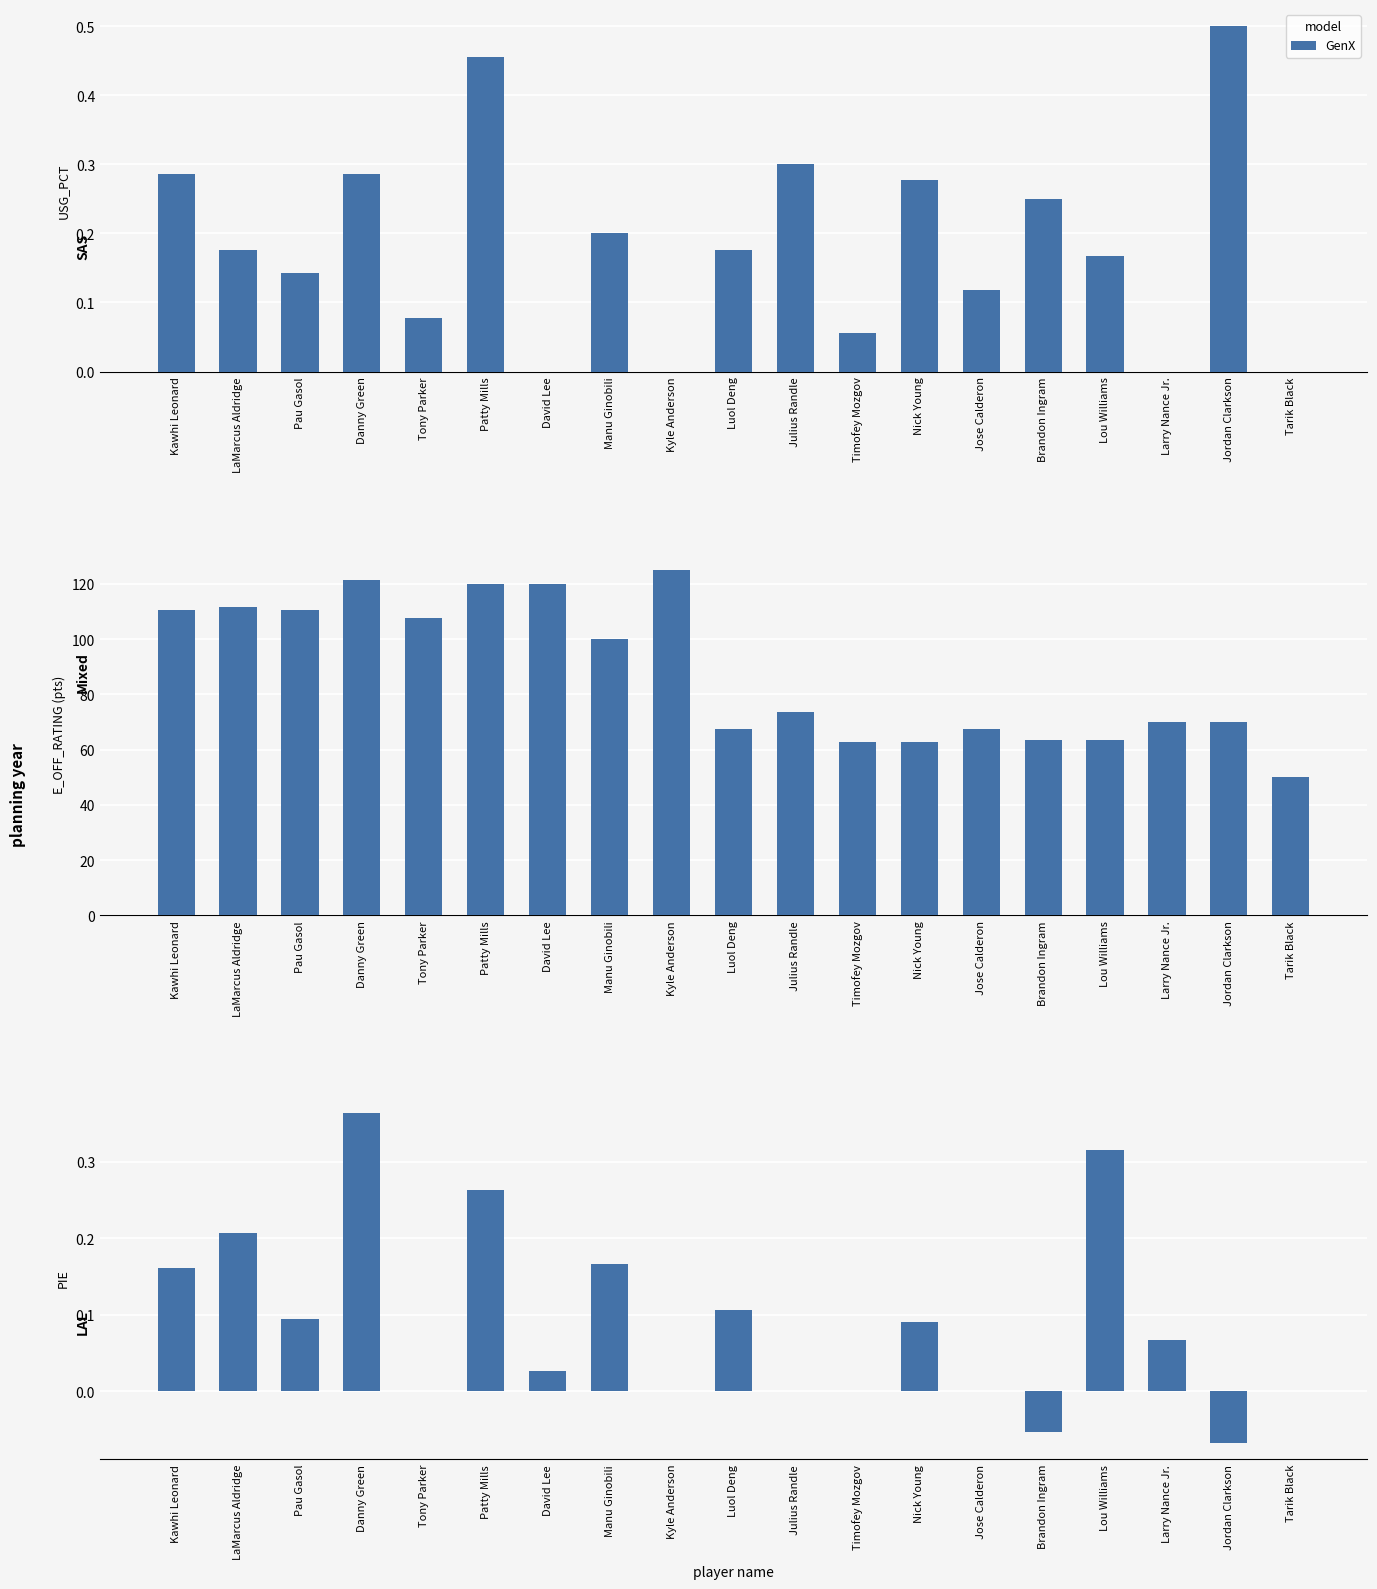

How many data points are less than 0?

2